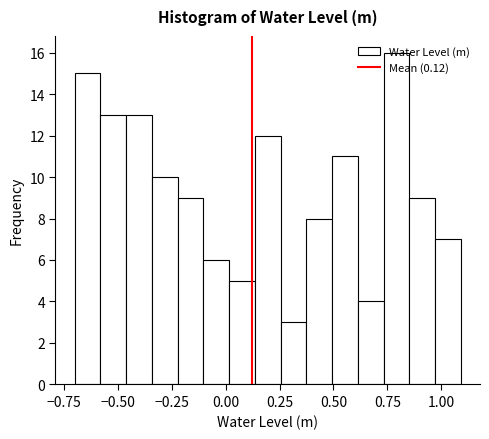

Read against the x-axis, roughly where is the centre of the tallest bar?

0.80